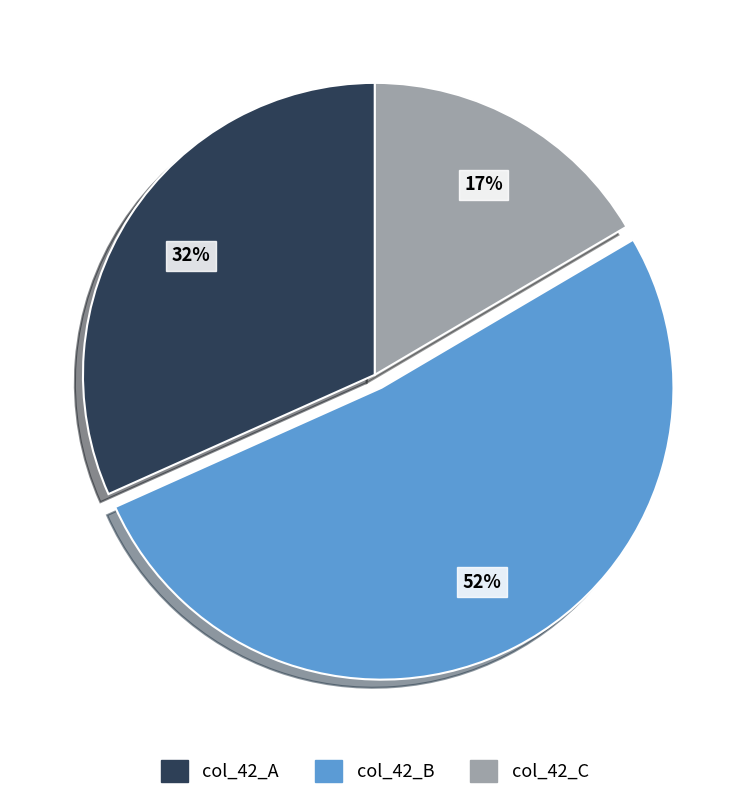

How many slices are in this pie chart?

3